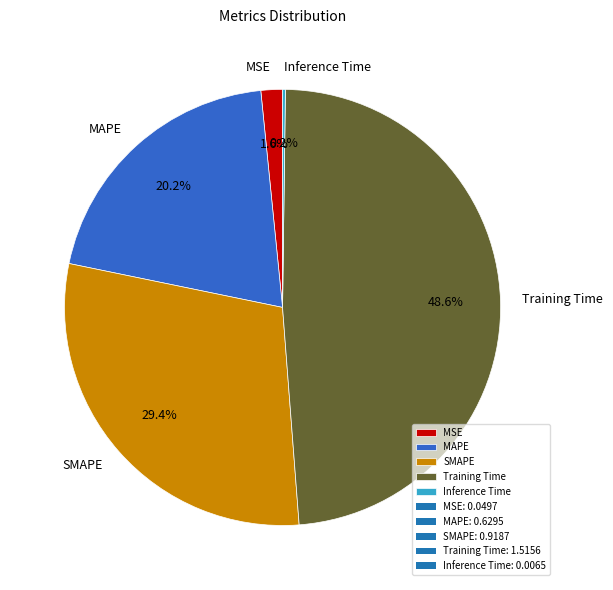

To the nearest percent, what is the average slice percentage?

20%